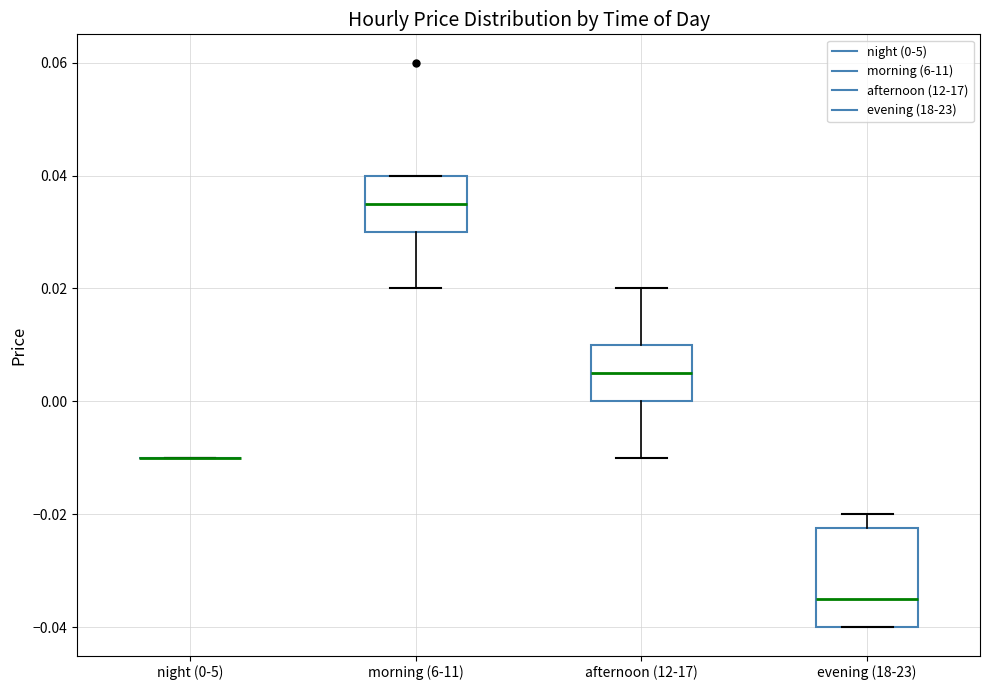

Which box is the tallest, from its lower edge to its upper edge?

evening (18-23)